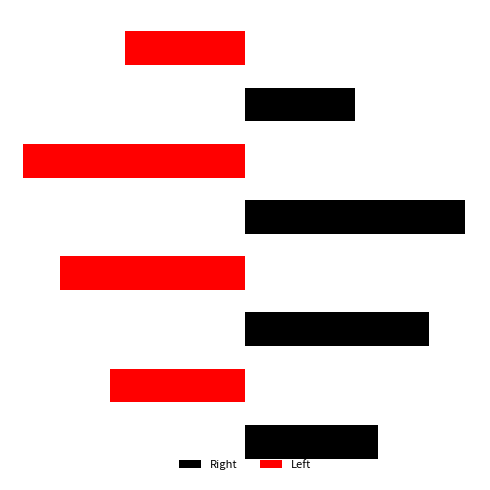

What is the sum of all Left values?

-501